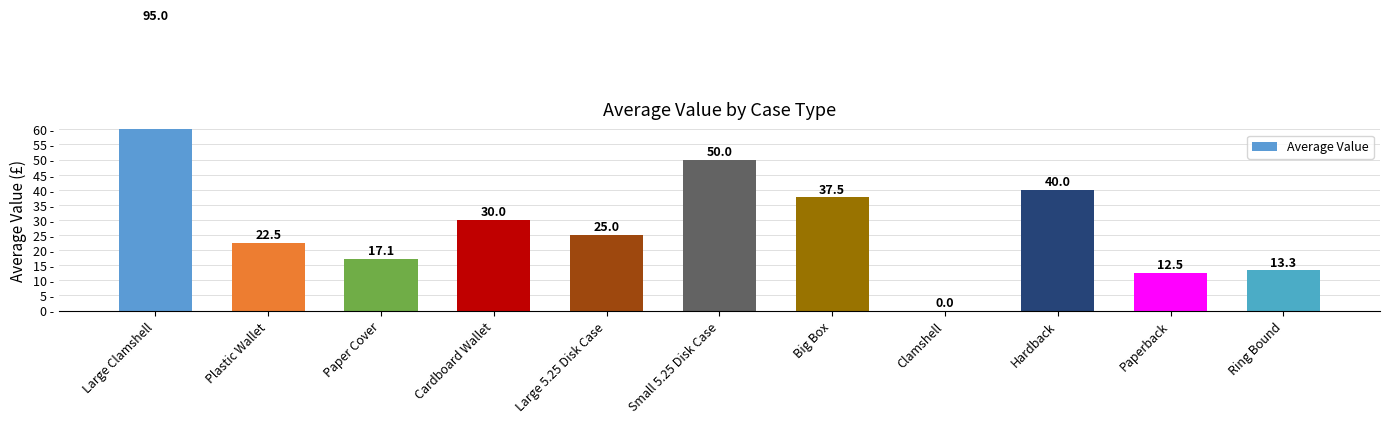

List the labels in order of value, largest first.

Large Clamshell, Small 5.25 Disk Case, Hardback, Big Box, Cardboard Wallet, Large 5.25 Disk Case, Plastic Wallet, Paper Cover, Ring Bound, Paperback, Clamshell